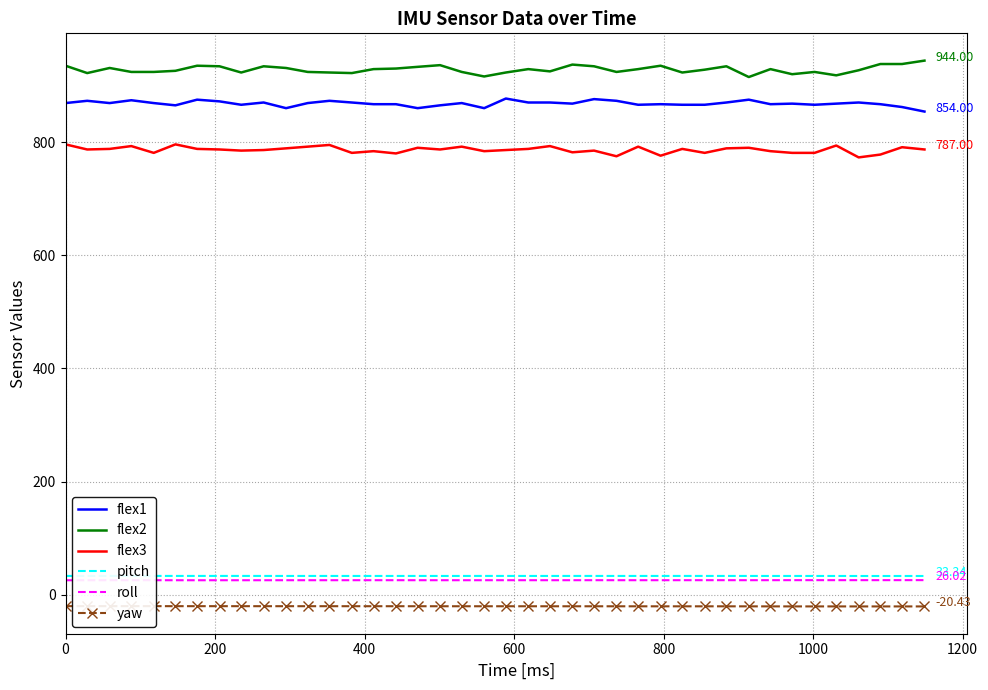

True or false: flex3 and flex2 cross at least once.

False